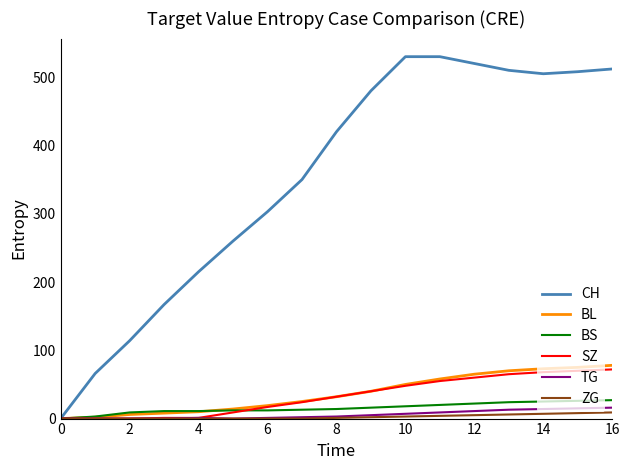

Which series has the largest total across all categories?

CH